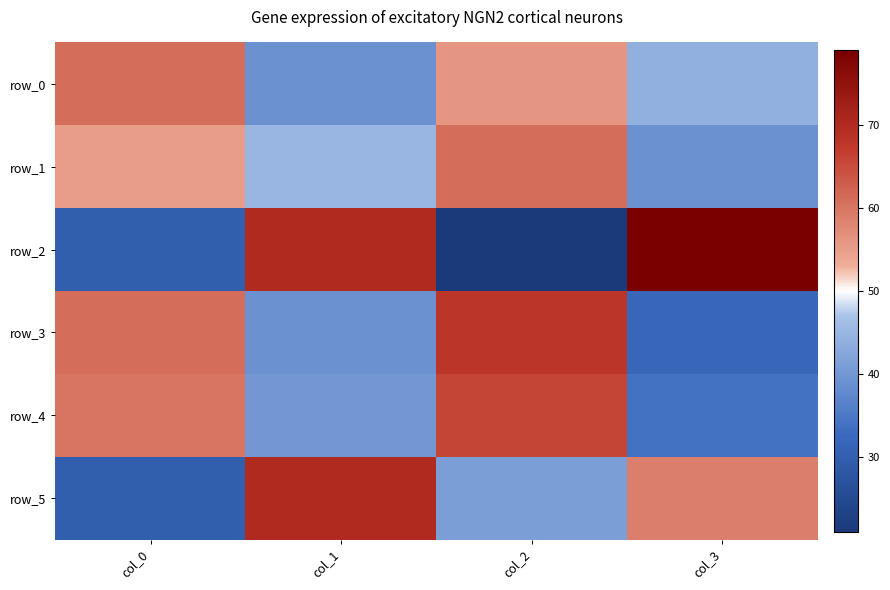

Which label corresponds to the smallest value in the chart?

col_2